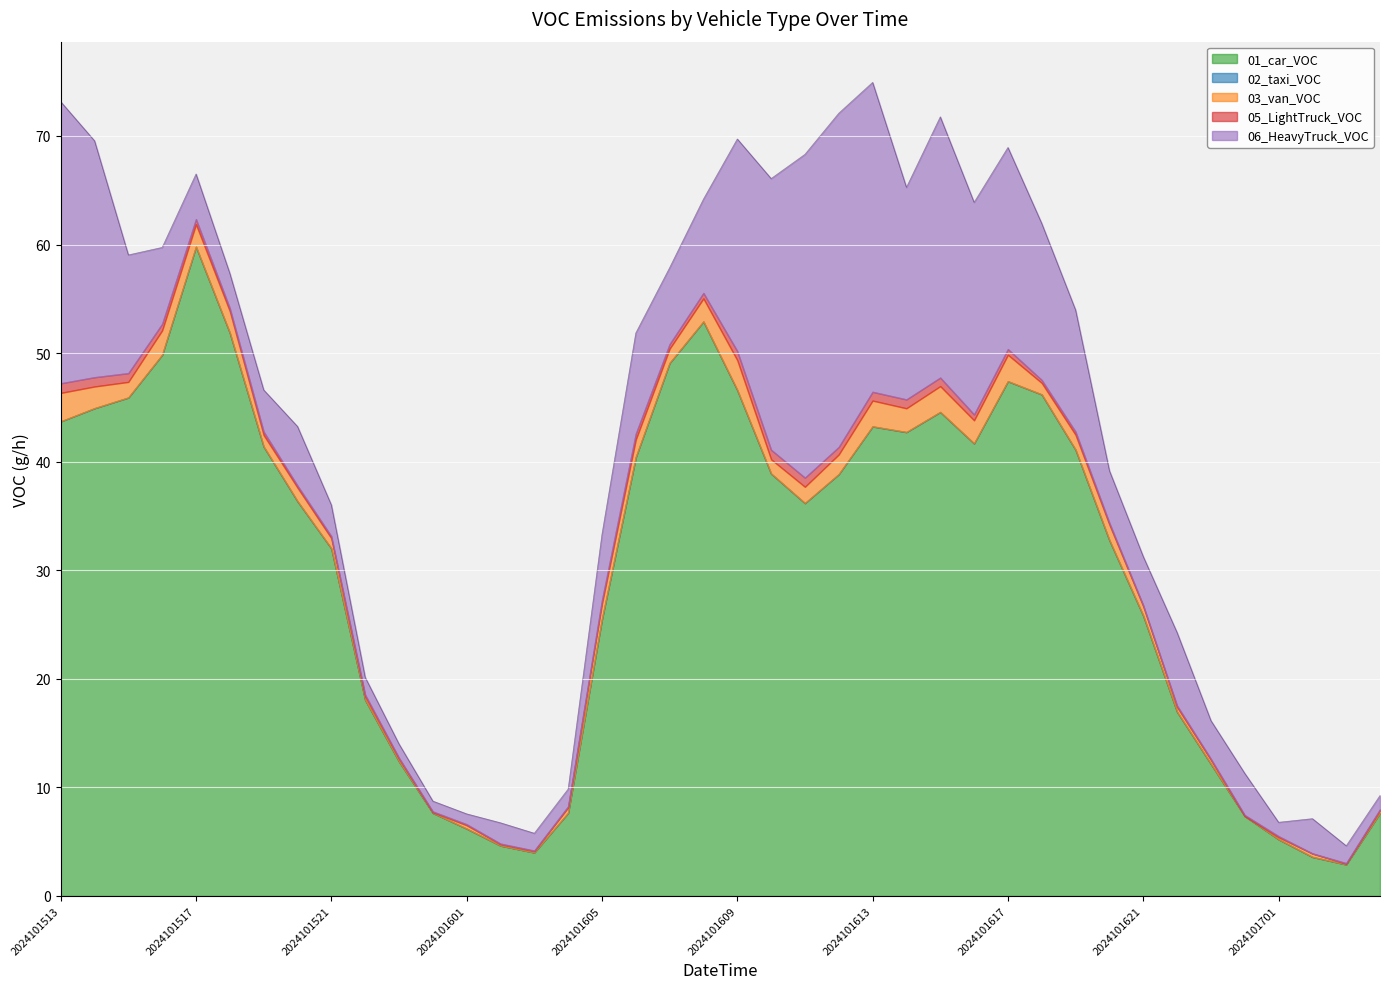

Reading left to right, transcribe all the data shown in this chart.

01_car_VOC: 2024101513=43.7	2024101514=44.9	2024101515=45.9	2024101516=49.8	2024101517=59.8	2024101518=51.9	2024101519=41.4	2024101520=36.4	2024101521=32.0	2024101522=18.1	2024101523=12.4	2024101600=7.6	2024101601=6.2	2024101602=4.6	2024101603=4.0	2024101604=7.6	2024101605=25.5	2024101606=40.4	2024101607=49.1	2024101608=52.9	2024101609=46.6	2024101610=38.9	2024101611=36.2	2024101612=38.8	2024101613=43.2	2024101614=42.7	2024101615=44.6	2024101616=41.7	2024101617=47.4	2024101618=46.2	2024101619=41.1	2024101620=32.8	2024101621=25.8	2024101622=17.0	2024101623=12.2	2024101700=7.4	2024101701=5.2	2024101702=3.6	2024101703=2.9	2024101704=7.6
02_taxi_VOC: 2024101513=0.0	2024101514=0.0	2024101515=0.0	2024101516=0.0	2024101517=0.0	2024101518=0.0	2024101519=0.0	2024101520=0.0	2024101521=0.0	2024101522=0.0	2024101523=0.0	2024101600=0.0	2024101601=0.0	2024101602=0.0	2024101603=0.0	2024101604=0.0	2024101605=0.0	2024101606=0.0	2024101607=0.0	2024101608=0.0	2024101609=0.0	2024101610=0.0	2024101611=0.0	2024101612=0.0	2024101613=0.0	2024101614=0.0	2024101615=0.0	2024101616=0.0	2024101617=0.0	2024101618=0.0	2024101619=0.0	2024101620=0.0	2024101621=0.0	2024101622=0.0	2024101623=0.0	2024101700=0.0	2024101701=0.0	2024101702=0.0	2024101703=0.0	2024101704=0.0
03_van_VOC: 2024101513=2.6	2024101514=2.0	2024101515=1.4	2024101516=2.2	2024101517=2.1	2024101518=2.0	2024101519=1.1	2024101520=1.2	2024101521=0.9	2024101522=0.3	2024101523=0.2	2024101600=0.1	2024101601=0.3	2024101602=0.1	2024101603=0.1	2024101604=0.5	2024101605=1.4	2024101606=1.6	2024101607=1.3	2024101608=2.1	2024101609=2.7	2024101610=1.3	2024101611=1.5	2024101612=1.8	2024101613=2.4	2024101614=2.2	2024101615=2.4	2024101616=2.1	2024101617=2.4	2024101618=1.1	2024101619=1.4	2024101620=1.4	2024101621=0.9	2024101622=0.4	2024101623=0.4	2024101700=0.0	2024101701=0.2	2024101702=0.3	2024101703=0.1	2024101704=0.2
05_LightTruck_VOC: 2024101513=0.9	2024101514=0.9	2024101515=0.8	2024101516=0.6	2024101517=0.5	2024101518=0.3	2024101519=0.3	2024101520=0.2	2024101521=0.2	2024101522=0.2	2024101523=0.1	2024101600=0.1	2024101601=0.1	2024101602=0.1	2024101603=0.1	2024101604=0.1	2024101605=0.3	2024101606=0.5	2024101607=0.4	2024101608=0.5	2024101609=0.8	2024101610=0.9	2024101611=0.8	2024101612=0.7	2024101613=0.8	2024101614=0.8	2024101615=0.8	2024101616=0.5	2024101617=0.5	2024101618=0.3	2024101619=0.3	2024101620=0.2	2024101621=0.1	2024101622=0.1	2024101623=0.1	2024101700=0.1	2024101701=0.1	2024101702=0.0	2024101703=0.1	2024101704=0.1
06_HeavyTruck_VOC: 2024101513=25.9	2024101514=21.8	2024101515=10.9	2024101516=7.0	2024101517=4.2	2024101518=3.2	2024101519=3.8	2024101520=5.4	2024101521=2.9	2024101522=1.6	2024101523=1.3	2024101600=1.0	2024101601=1.0	2024101602=1.9	2024101603=1.6	2024101604=1.6	2024101605=6.1	2024101606=9.3	2024101607=7.0	2024101608=8.6	2024101609=19.5	2024101610=25.0	2024101611=29.8	2024101612=30.7	2024101613=28.5	2024101614=19.5	2024101615=24.0	2024101616=19.5	2024101617=18.6	2024101618=14.4	2024101619=11.2	2024101620=4.8	2024101621=4.5	2024101622=6.7	2024101623=3.5	2024101700=3.8	2024101701=1.3	2024101702=3.2	2024101703=1.6	2024101704=1.3